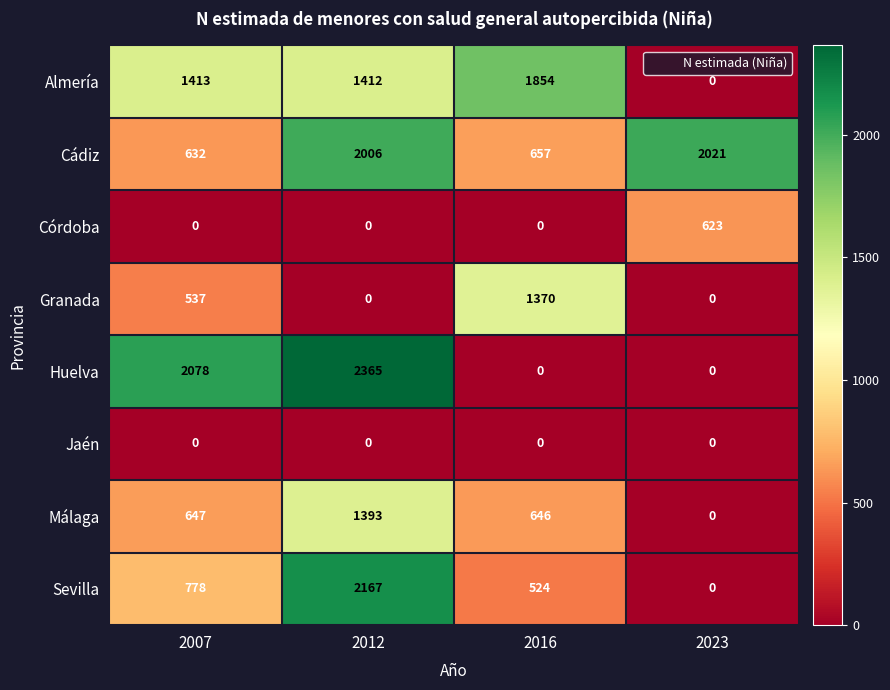

True or false: Sevilla has a value of 329 at 2007.

False